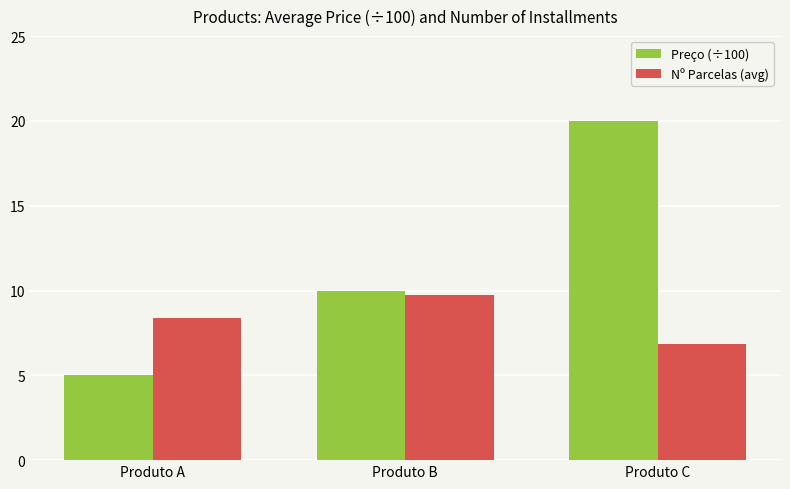

At how many categories does at least one series exceed 16?

1